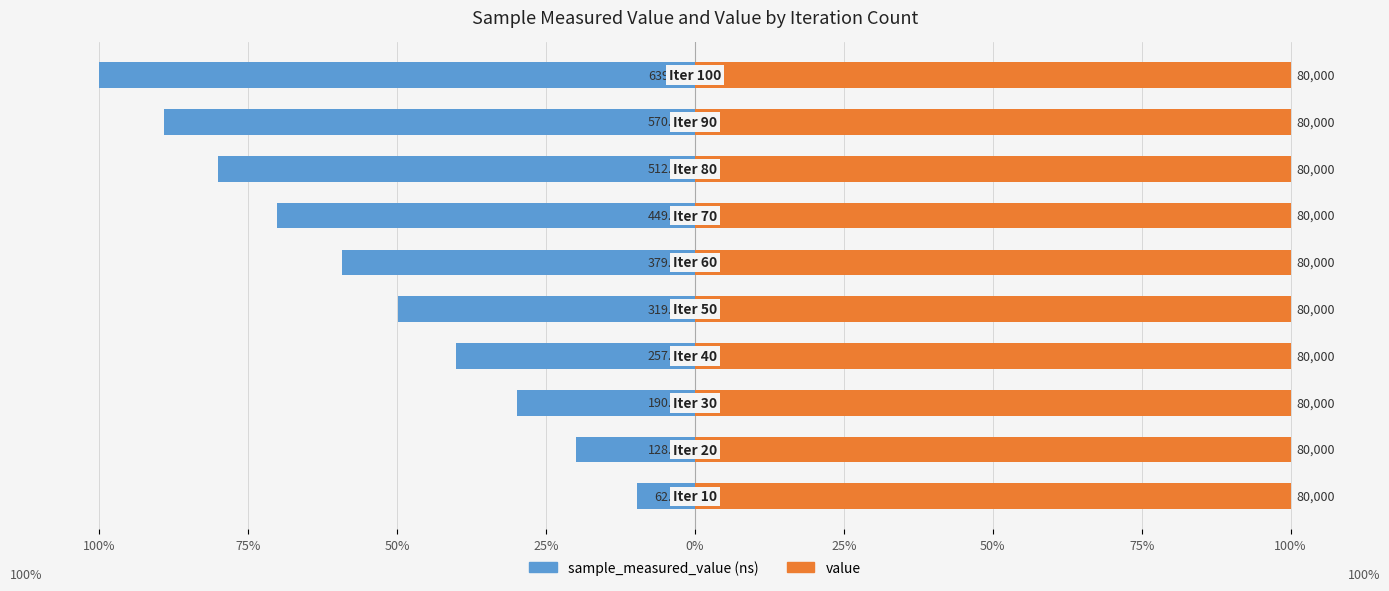

Are the bars grouped side by side (vs. stacked)?

Yes